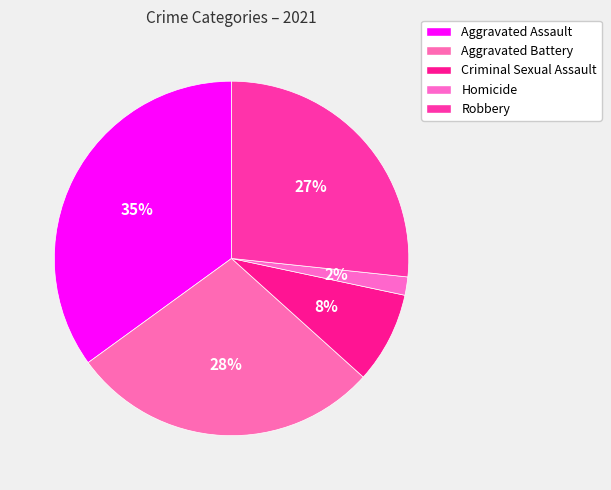

Count the number of slices in the pie.

5